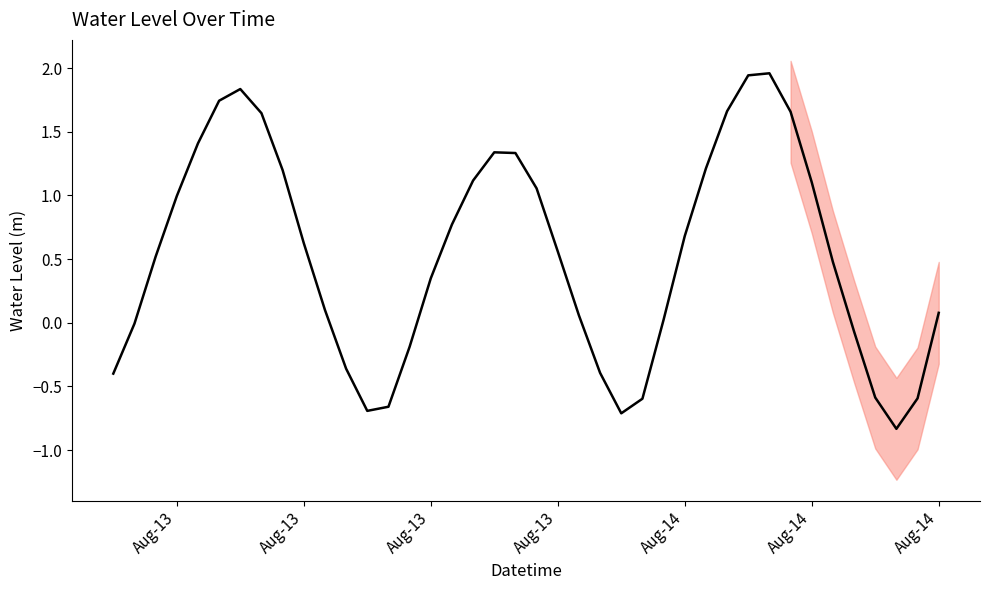

At which label does the data first exceed 0?

Aug-13